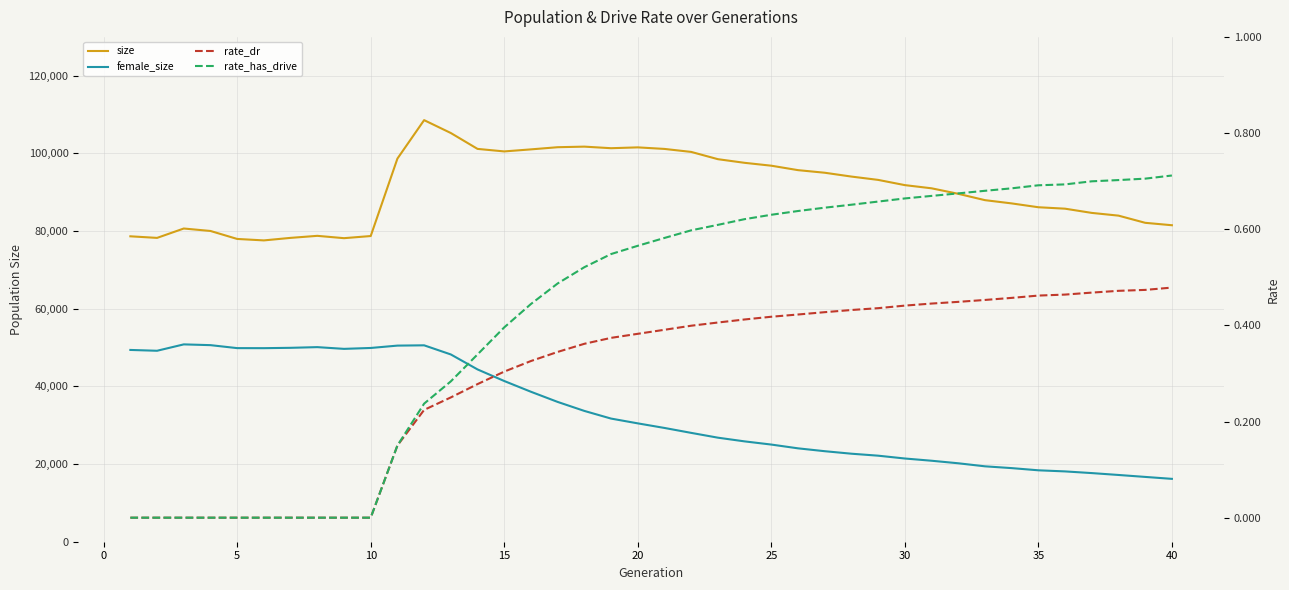

How many data points in female_size are less than 30479?

20